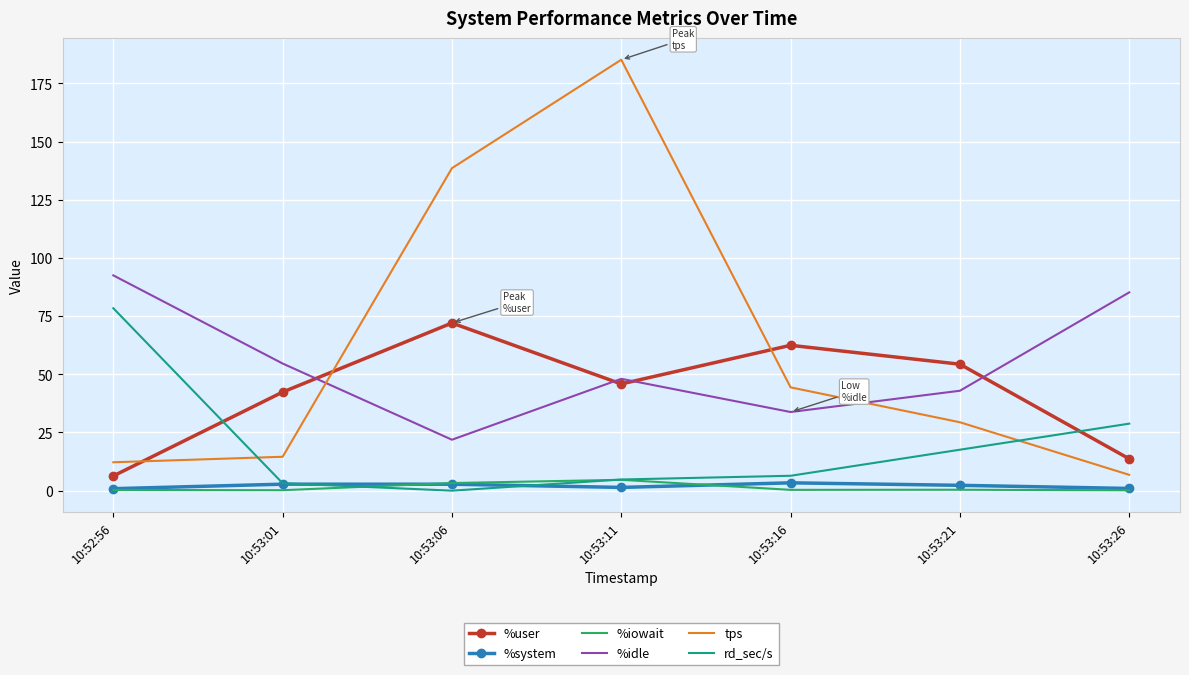

Read the tps value at 10:53:21.

29.4